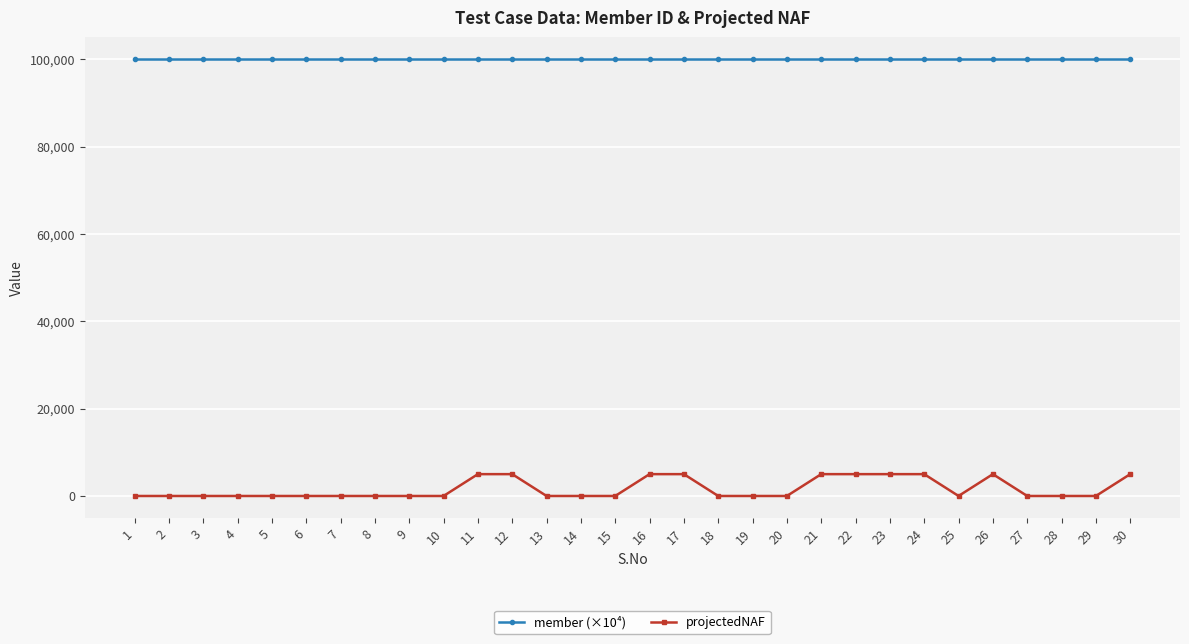

Reading left to right, extract all data points from this chart.

member (×10⁴): 1=100000.8	2=100000.8	3=100000.8	4=100000.8	5=100000.8	6=100000.8	7=100000.8	8=100000.8	9=100000.8	10=100000.8	11=100000.8	12=100000.8	13=100000.8	14=100000.8	15=100000.8	16=100000.8	17=100000.8	18=100000.8	19=100000.8	20=100000.8	21=100000.8	22=100000.8	23=100000.8	24=100000.8	25=100000.8	26=100000.8	27=100000.8	28=100000.8	29=100000.8	30=100000.8
projectedNAF: 1=0.0	2=0.0	3=0.0	4=0.0	5=0.0	6=0.0	7=0.0	8=0.0	9=0.0	10=0.0	11=5000.0	12=5000.0	13=0.0	14=0.0	15=0.0	16=5000.0	17=5000.0	18=0.0	19=0.0	20=0.0	21=5000.0	22=5000.0	23=5000.0	24=5000.0	25=0.0	26=5000.0	27=0.0	28=0.0	29=0.0	30=5000.0